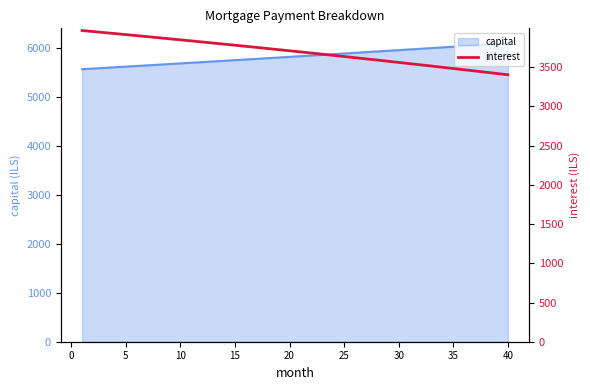

The value of capital at 30 is 5957.9. True or false?

True